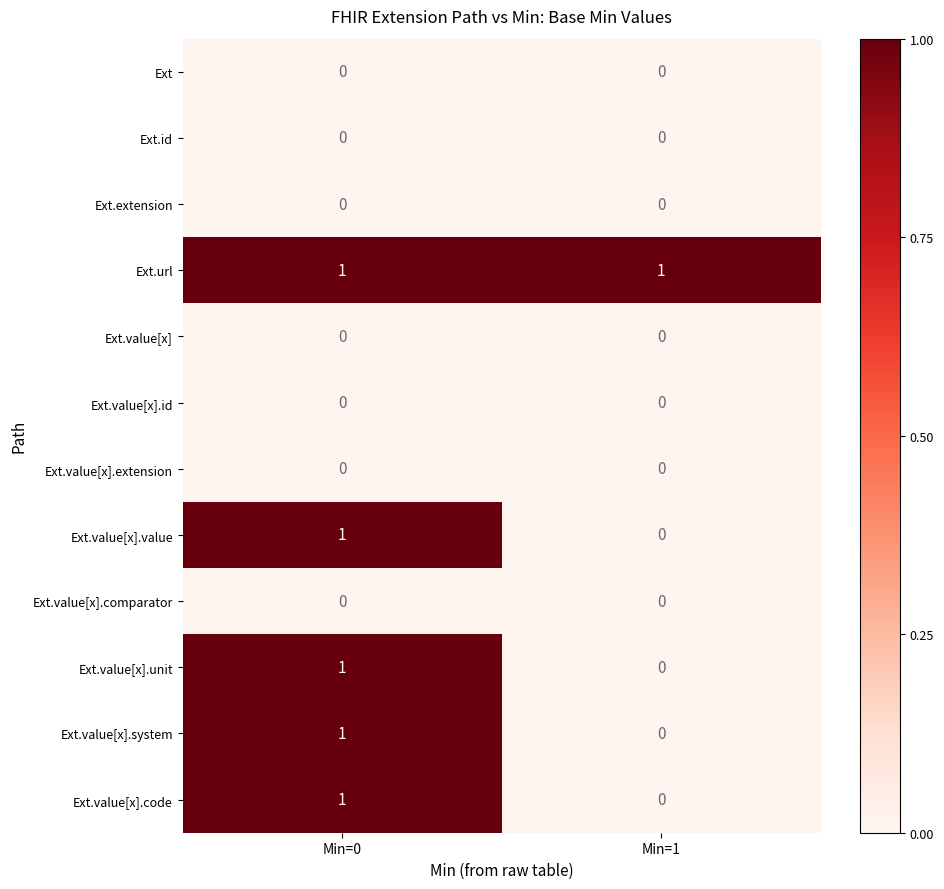

Reading left to right, what are all the values shown in this chart?

Ext: Min=0=0	Min=1=0
Ext.id: Min=0=0	Min=1=0
Ext.extension: Min=0=0	Min=1=0
Ext.url: Min=0=1	Min=1=1
Ext.value[x]: Min=0=0	Min=1=0
Ext.value[x].id: Min=0=0	Min=1=0
Ext.value[x].extension: Min=0=0	Min=1=0
Ext.value[x].value: Min=0=1	Min=1=0
Ext.value[x].comparator: Min=0=0	Min=1=0
Ext.value[x].unit: Min=0=1	Min=1=0
Ext.value[x].system: Min=0=1	Min=1=0
Ext.value[x].code: Min=0=1	Min=1=0